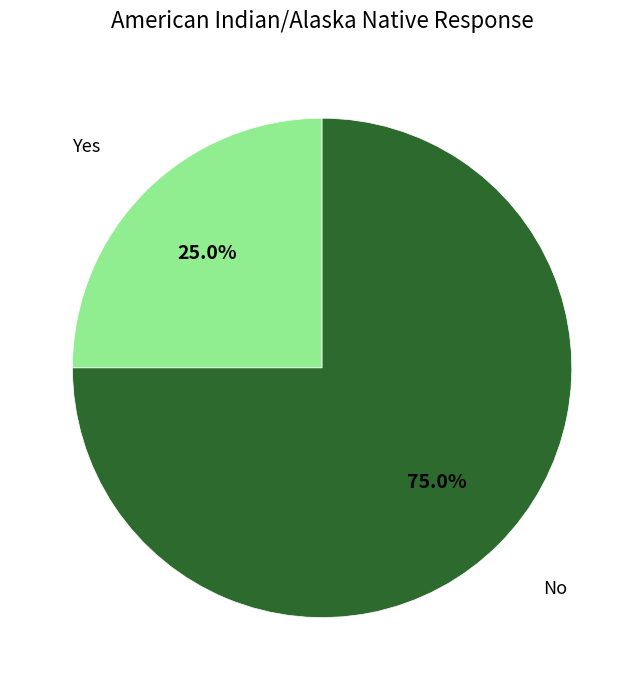

Is it true that Yes is 25% of the pie?

True